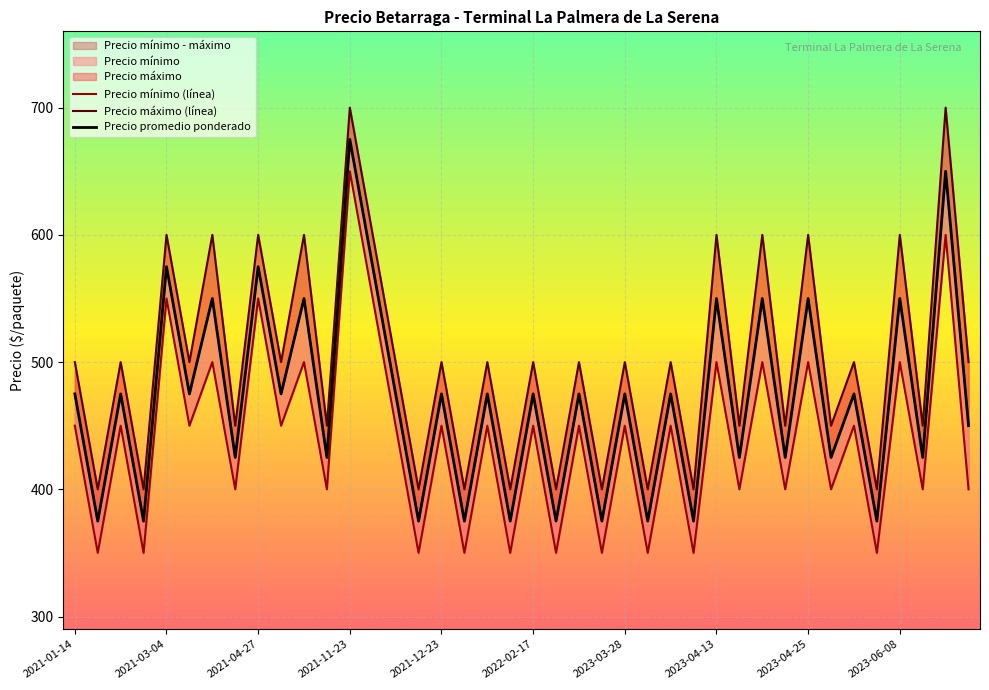

Count the Precio mínimo (línea) values in the range 400 to 500.

25